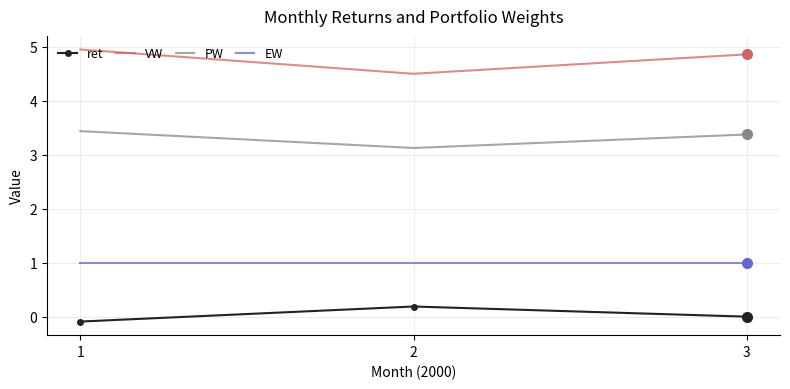

How many series are shown in this chart?

4